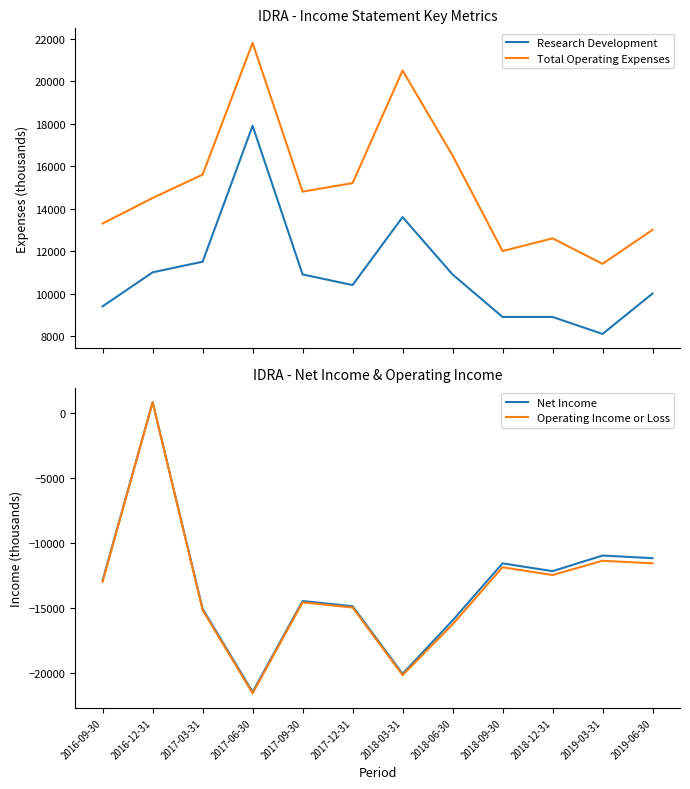

Reading right to left, what are all the values shown in this chart?

Research Development: 2019-06-30=10000	2019-03-31=8100	2018-12-31=8900	2018-09-30=8900	2018-06-30=10900	2018-03-31=13600	2017-12-31=10400	2017-09-30=10900	2017-06-30=17900	2017-03-31=11500	2016-12-31=11000	2016-09-30=9400
Total Operating Expenses: 2019-06-30=13000	2019-03-31=11400	2018-12-31=12600	2018-09-30=12000	2018-06-30=16500	2018-03-31=20500	2017-12-31=15200	2017-09-30=14800	2017-06-30=21800	2017-03-31=15600	2016-12-31=14500	2016-09-30=13300
Net Income: 2019-06-30=-11200	2019-03-31=-11000	2018-12-31=-12200	2018-09-30=-11600	2018-06-30=-16000	2018-03-31=-20100	2017-12-31=-14900	2017-09-30=-14500	2017-06-30=-21500	2017-03-31=-15100	2016-12-31=800	2016-09-30=-12900
Operating Income or Loss: 2019-06-30=-11600	2019-03-31=-11400	2018-12-31=-12500	2018-09-30=-11900	2018-06-30=-16300	2018-03-31=-20200	2017-12-31=-15000	2017-09-30=-14600	2017-06-30=-21600	2017-03-31=-15200	2016-12-31=800	2016-09-30=-13000